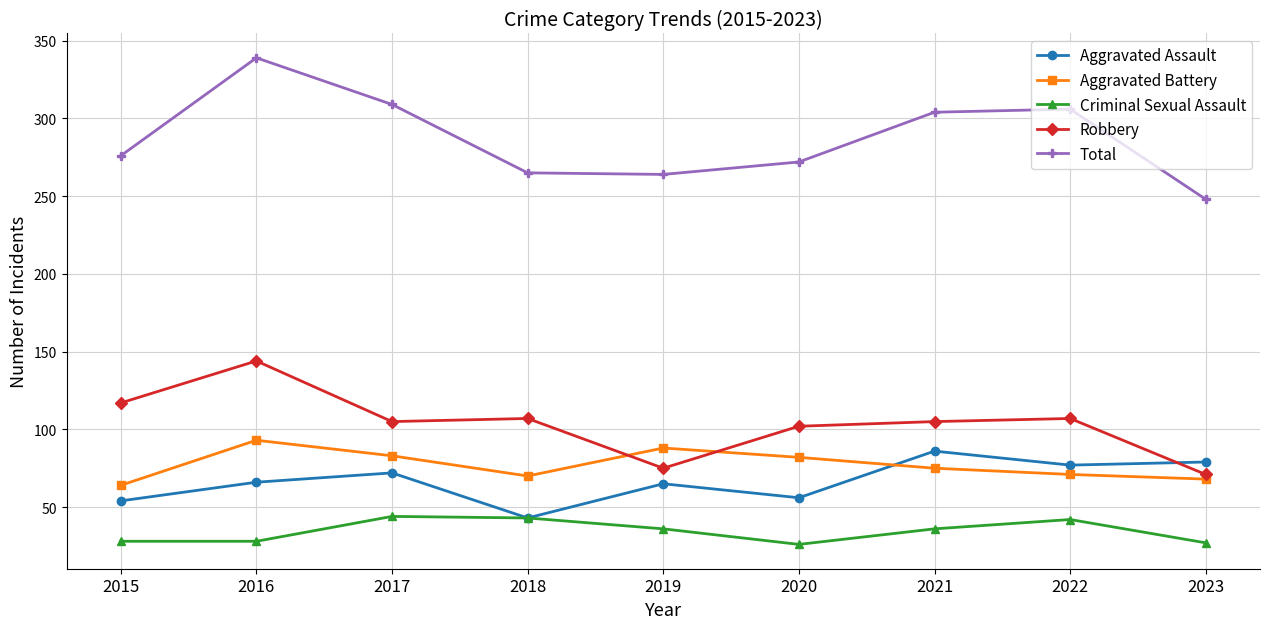

Where does the Criminal Sexual Assault series first go above 36?

2017